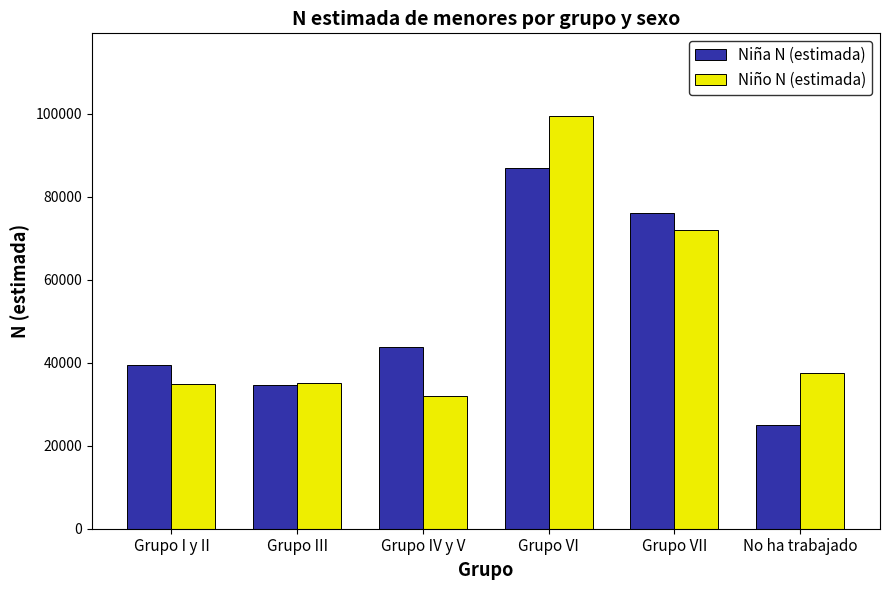

Which series has the widest spread of values?

Niño N (estimada)